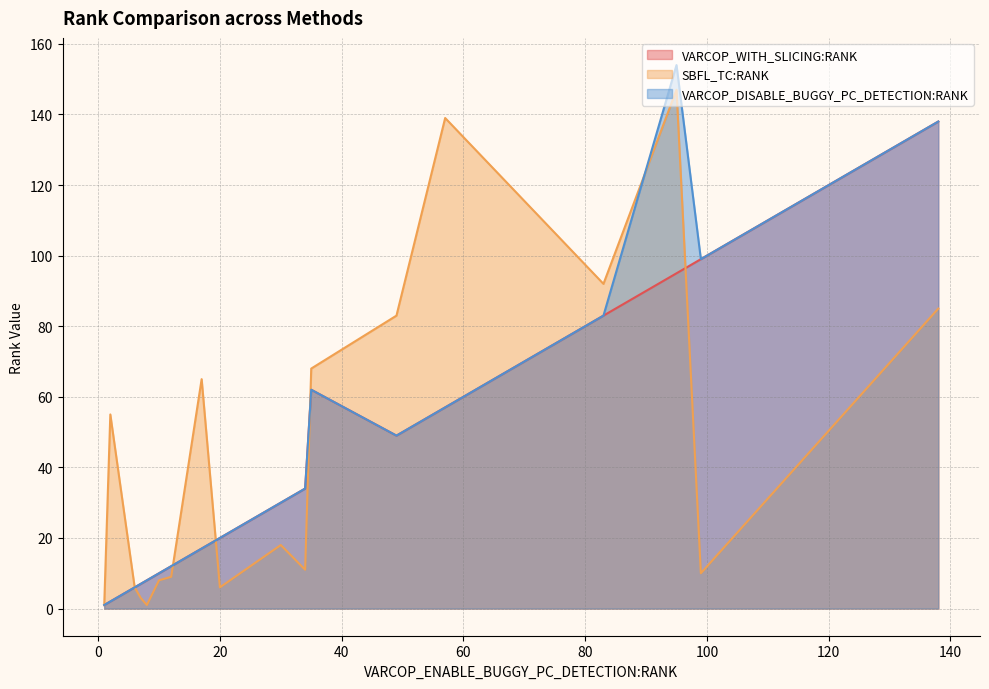

Which series changed the most between 6 and 12?

SBFL_TC:RANK